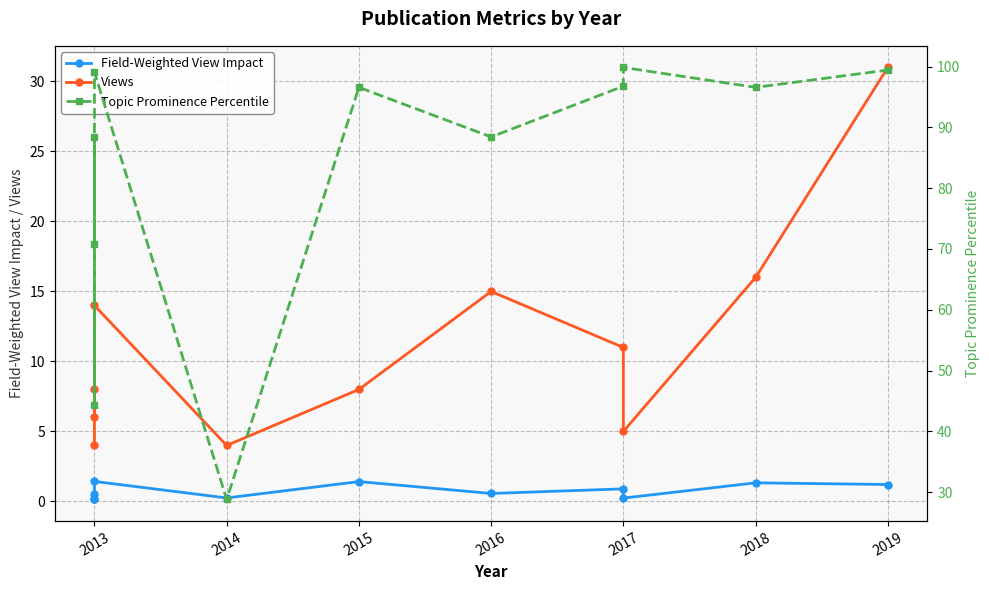

Is the value of Field-Weighted View Impact at 2016 greater than the value of Topic Prominence Percentile at 2016?

No